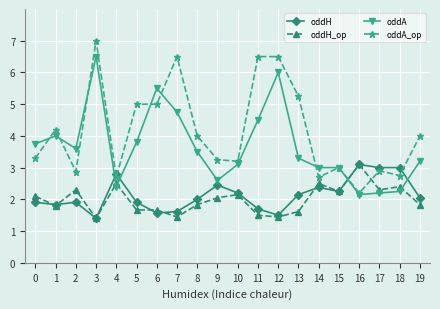

Between which two adjacent categories do oddA and oddA_op first intersect?

0 and 1